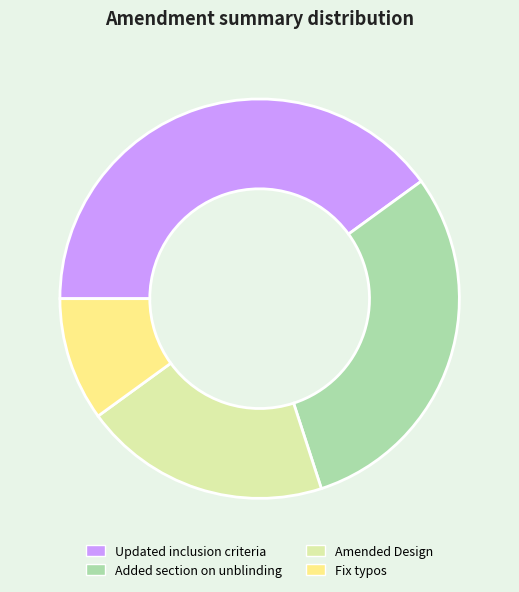

Count the number of slices in the pie.

4